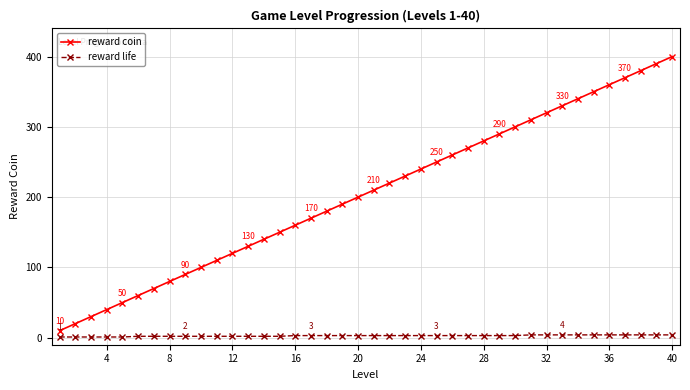

List the series in order of their peak value, lowest first.

reward life, reward coin